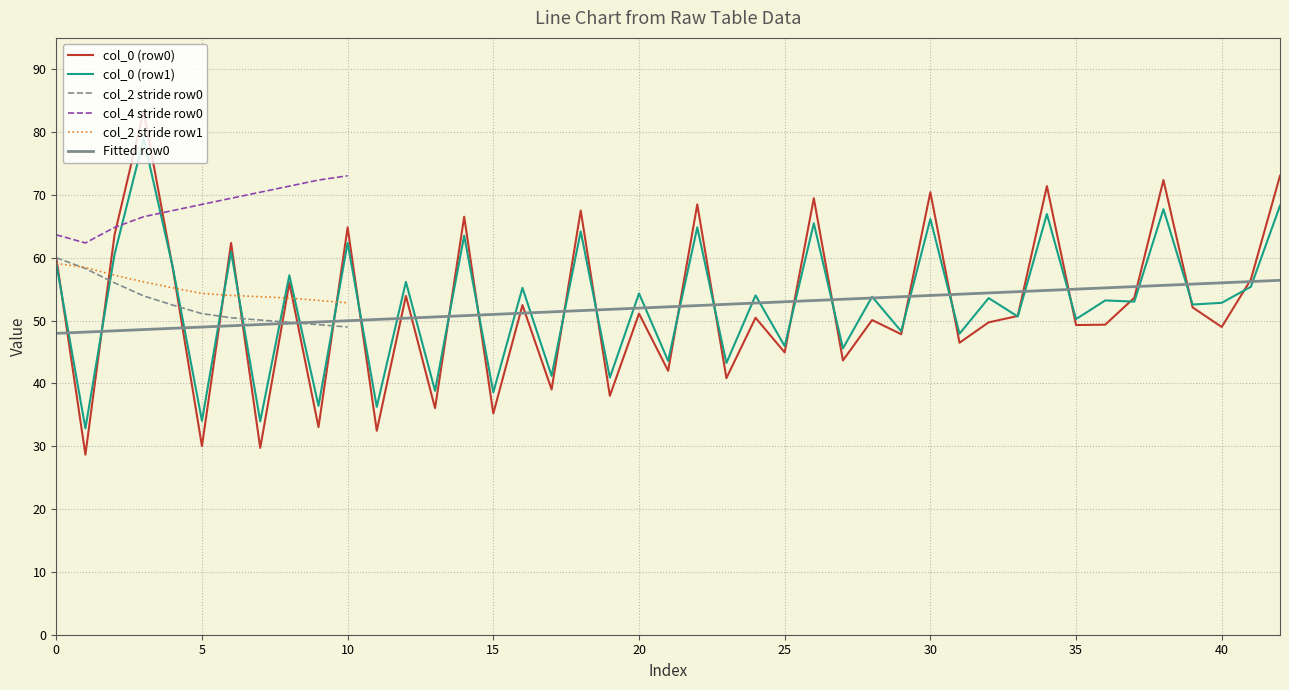

The value of col_0 (row1) at 40 is 52.8. True or false?

True